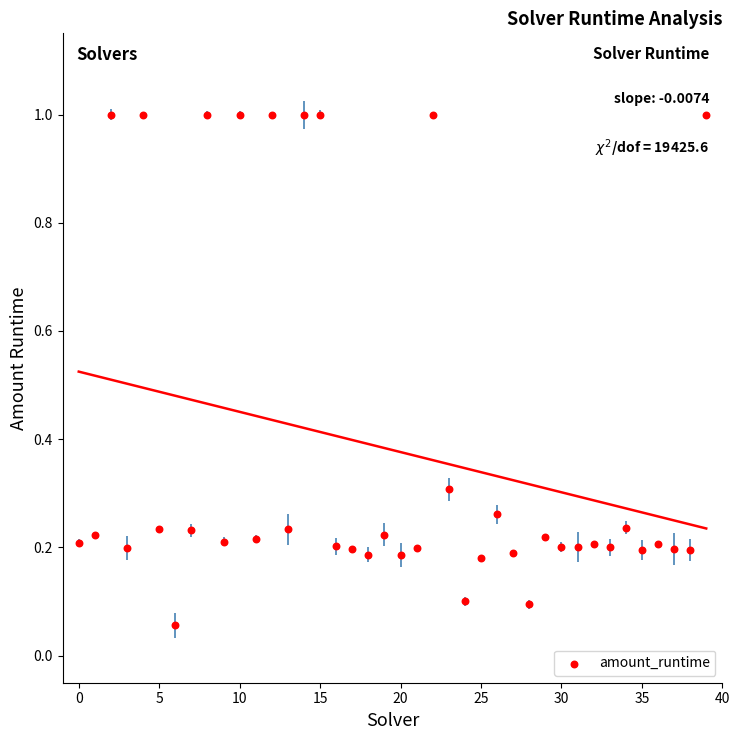

What is the range of Y values (max minus min)?

0.9